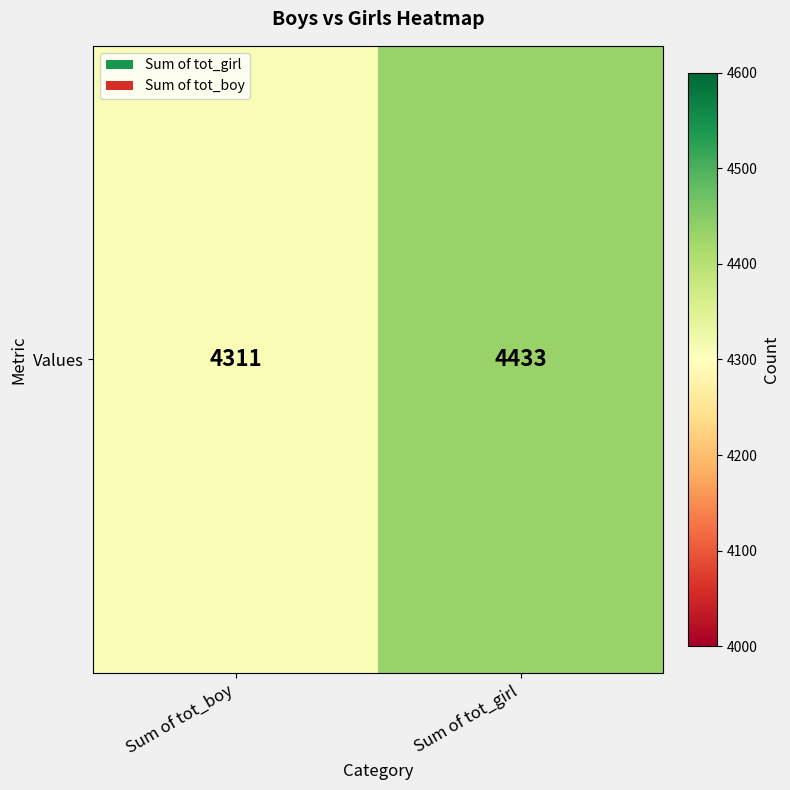

List the labels in order of value, largest first.

Sum of tot_girl, Sum of tot_boy